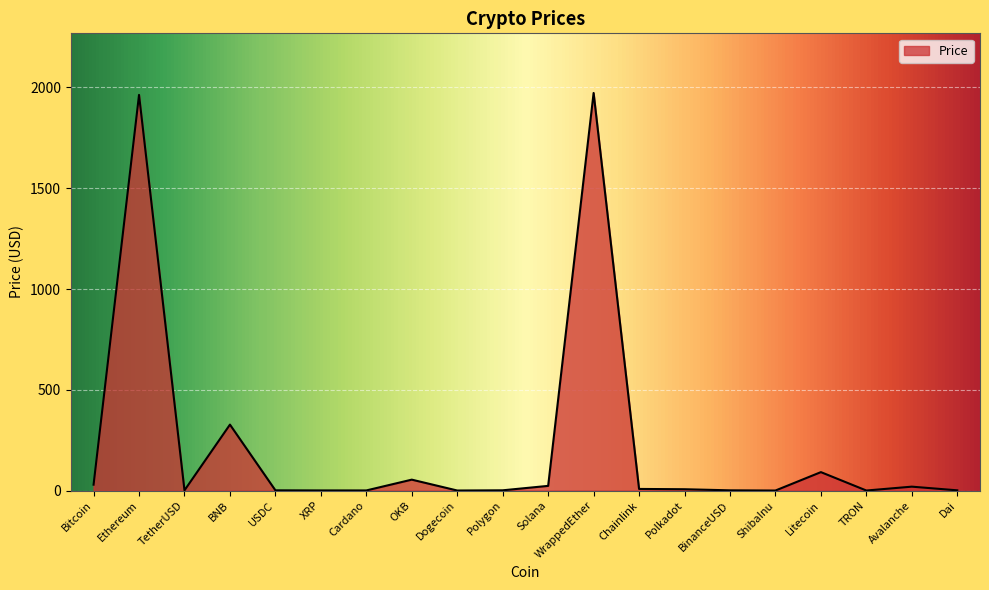

Between TRON and BNB, which is larger?

BNB